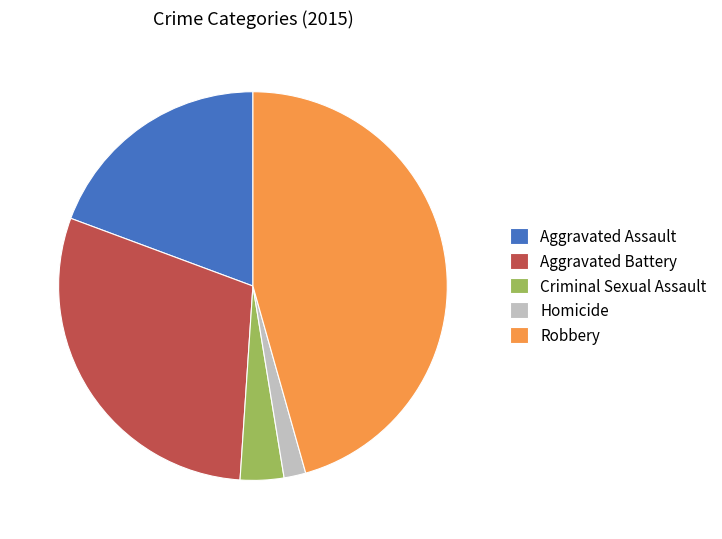

How many slices are in this pie chart?

5